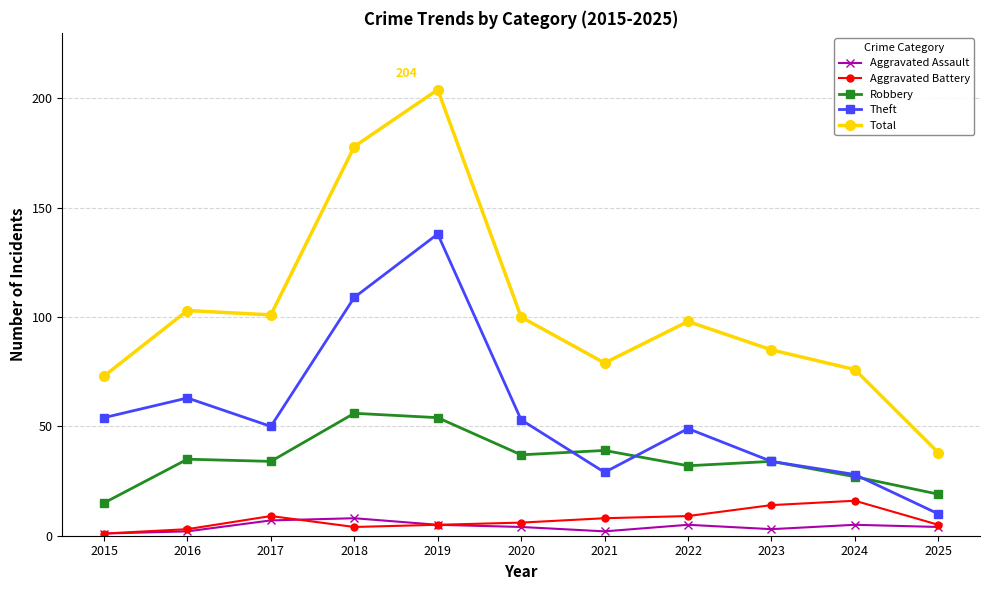

List the series in order of their peak value, lowest first.

Aggravated Assault, Aggravated Battery, Robbery, Theft, Total